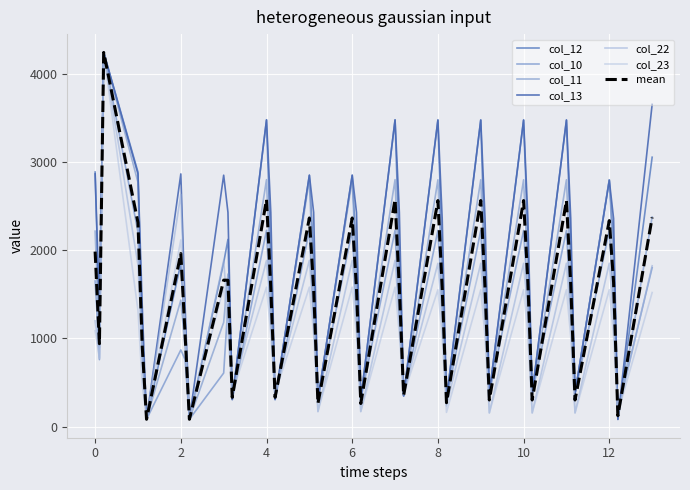

At how many categories does at least one series exceed 3671?

1